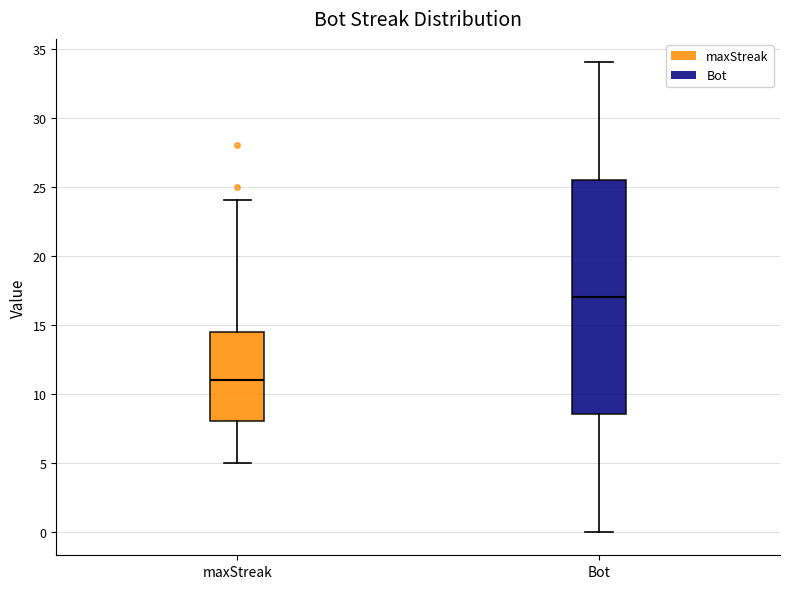

Reading left to right, transcribe this box plot: for each box, give where its median line is, the range the box spans, and where its two whiskers end, as read against the y-axis. The values are not printed on the chart, so give them approximately, as read against the axis.

maxStreak: median 11.0, box 8.0 to 14.5, whiskers 5.0 to 24.0
Bot: median 17.0, box 8.5 to 25.5, whiskers 0.0 to 34.0